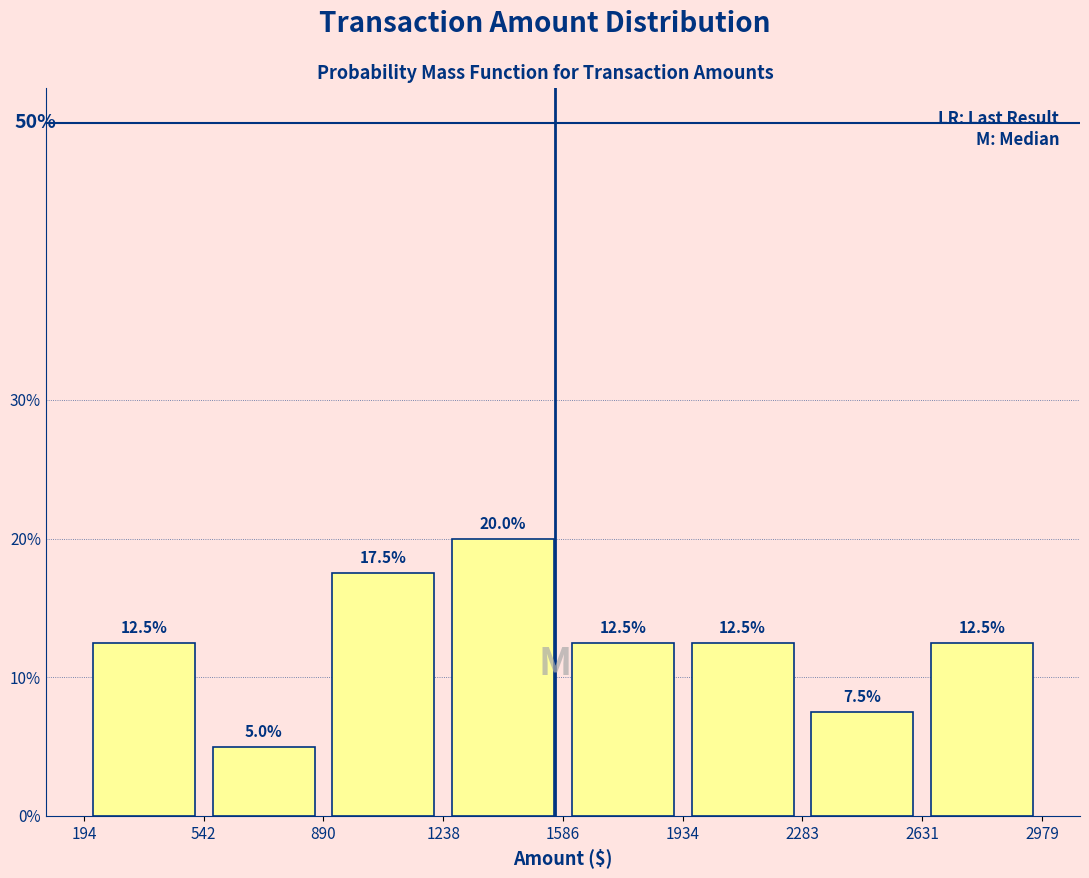

Reading left to right, list every bar in this chart as the range it spans on the x-axis followed by its height.

194 to 542: 12.5
542 to 890: 5.0
890 to 1238: 17.5
1238 to 1586: 20.0
1586 to 1934: 12.5
1934 to 2283: 12.5
2283 to 2631: 7.5
2631 to 2979: 12.5